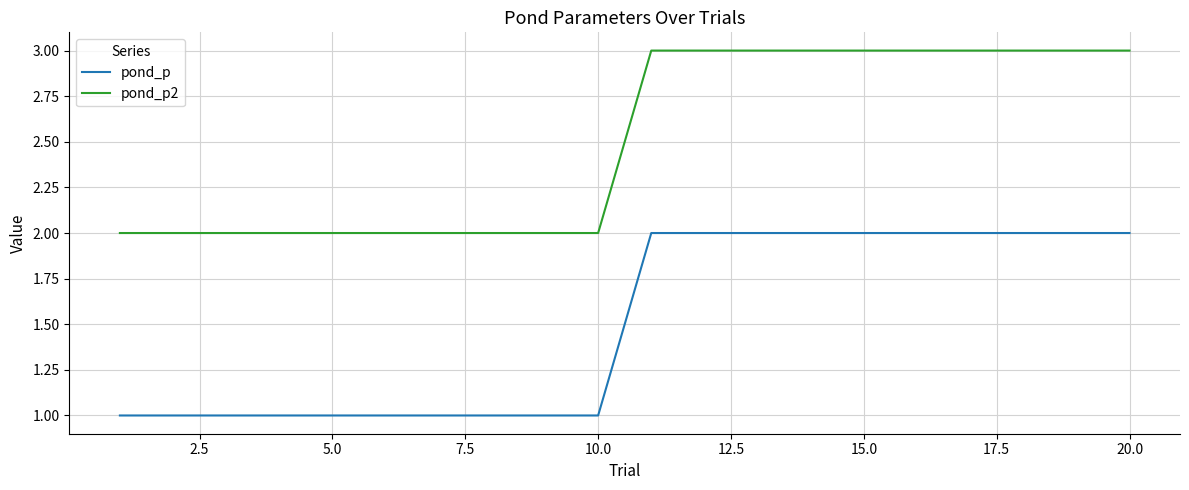

Which series has the largest total across all categories?

pond_p2